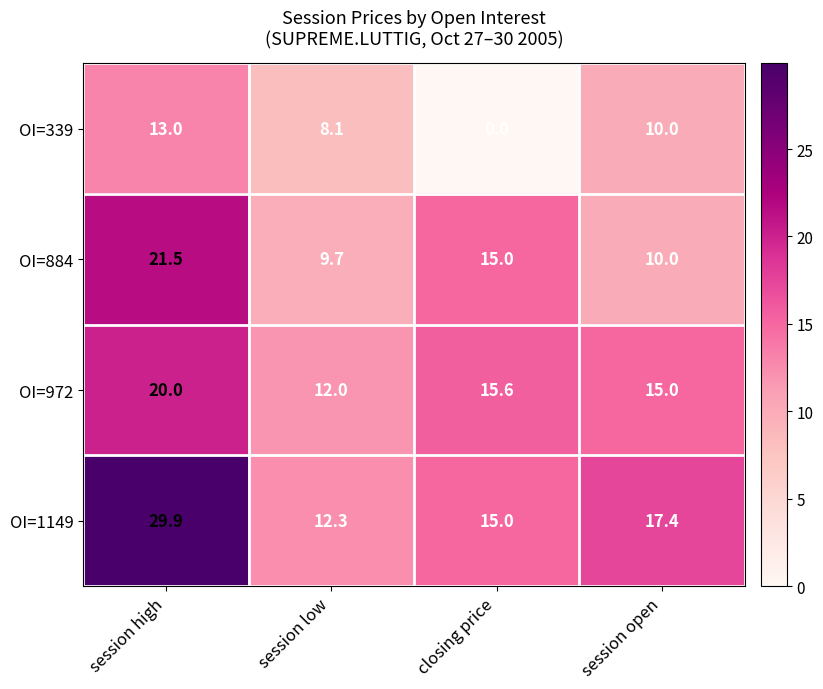

At how many categories does at least one series exceed 2?

4